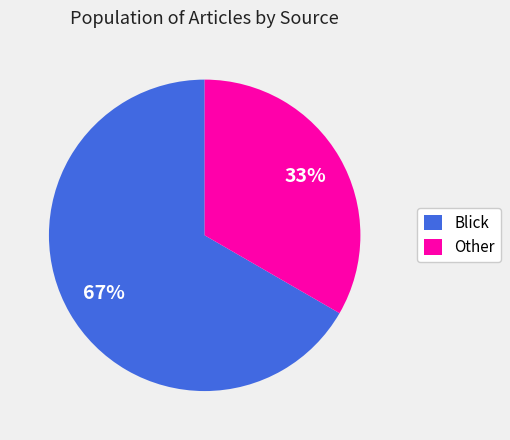

How many segments does this pie chart have?

2